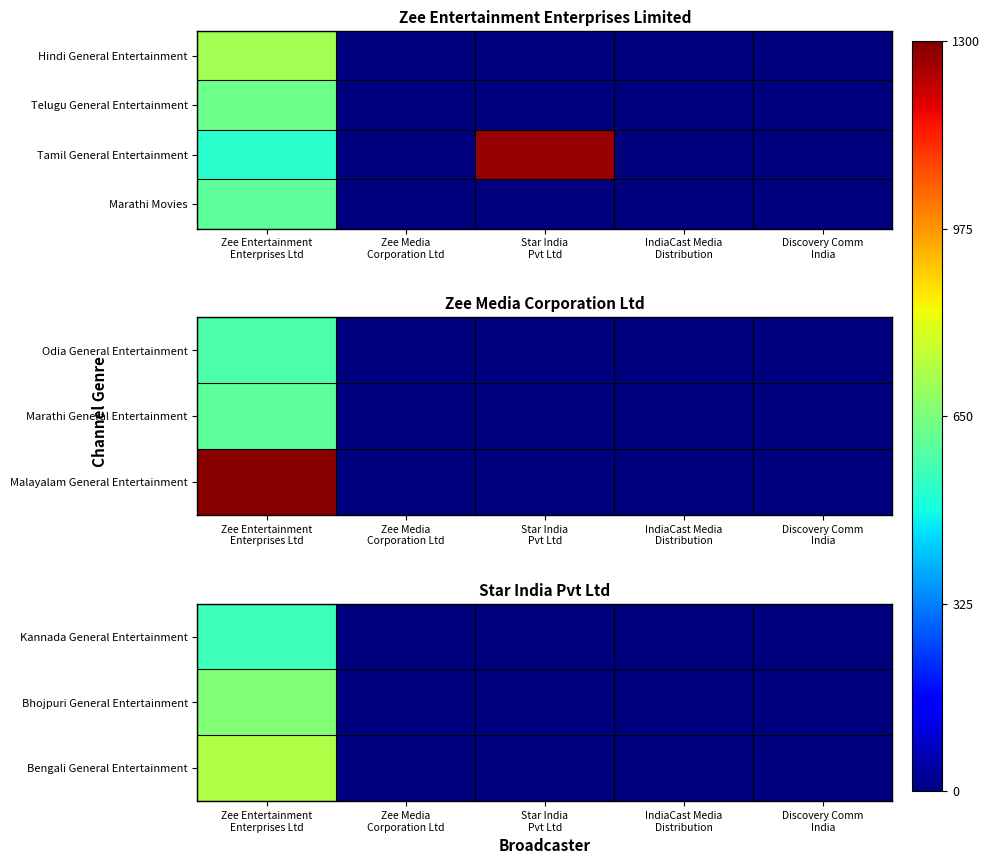

What is the maximum value for Bhojpuri General Entertainment?

659